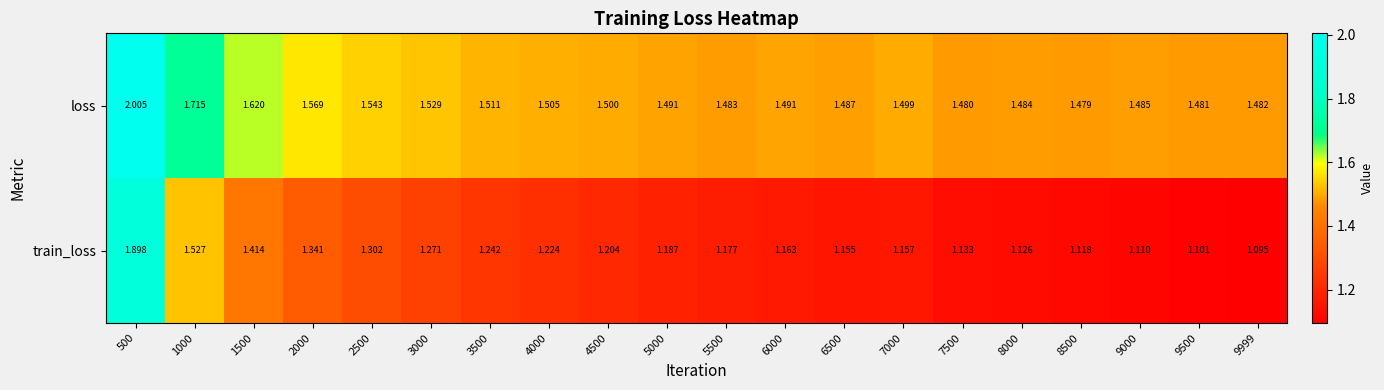

At 3000, list the series in order from smallest to largest.

train_loss, loss